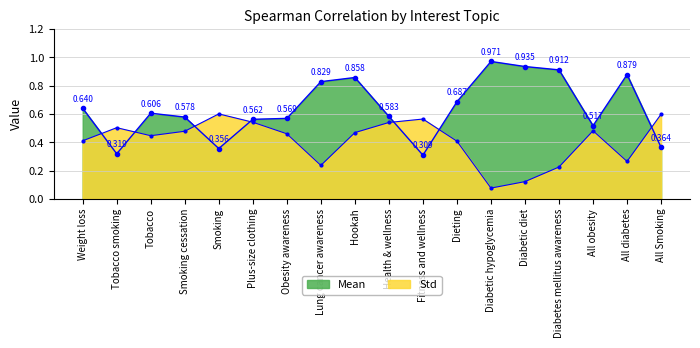

What is the spread (max minus min) of values at Lung cancer awareness?

0.6